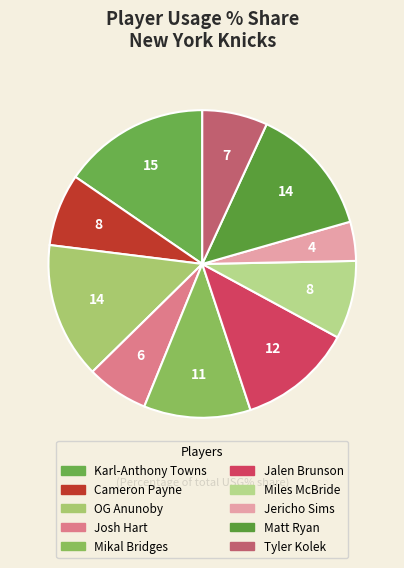

What is the total percentage of Jericho Sims and Josh Hart?

10.6%